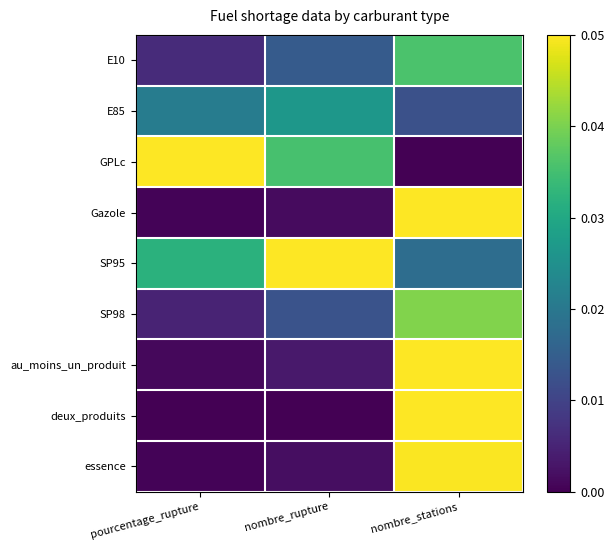

What is the difference between the highest and lowest values at pourcentage_rupture?

0.1